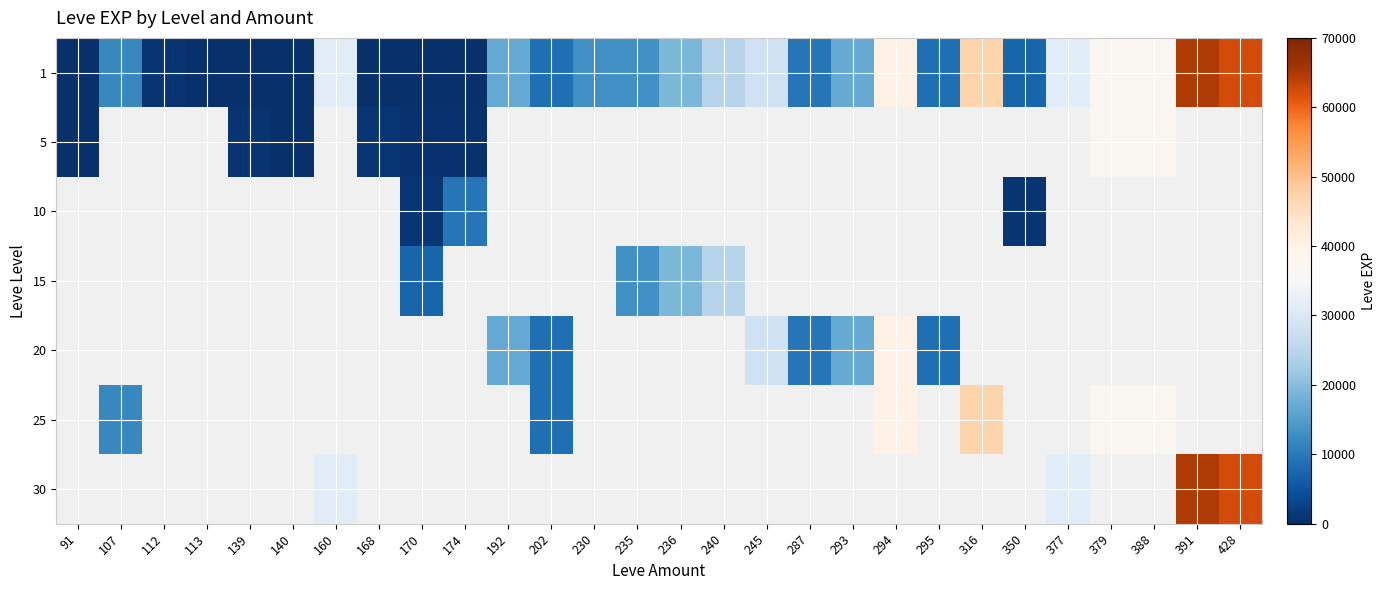

What is the difference between the 5 values at 174 and 168?

410.0